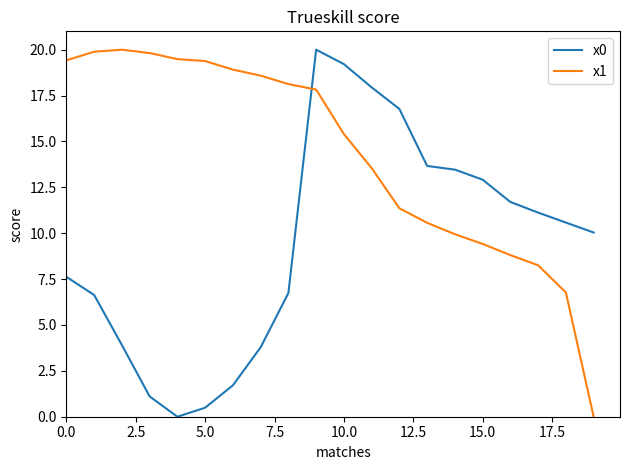

What is the maximum value for x0?

20.0